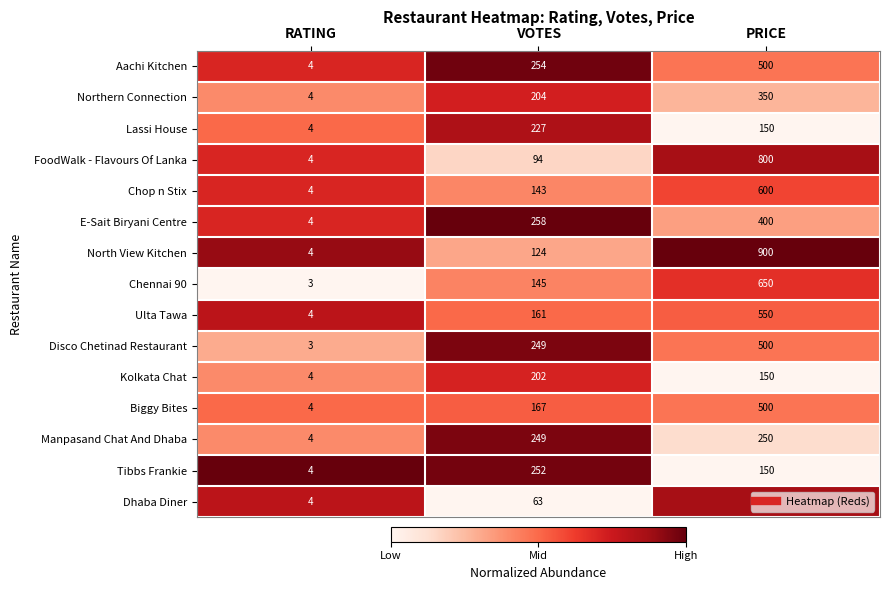

The Chop n Stix series shows 600 at PRICE. True or false?

True